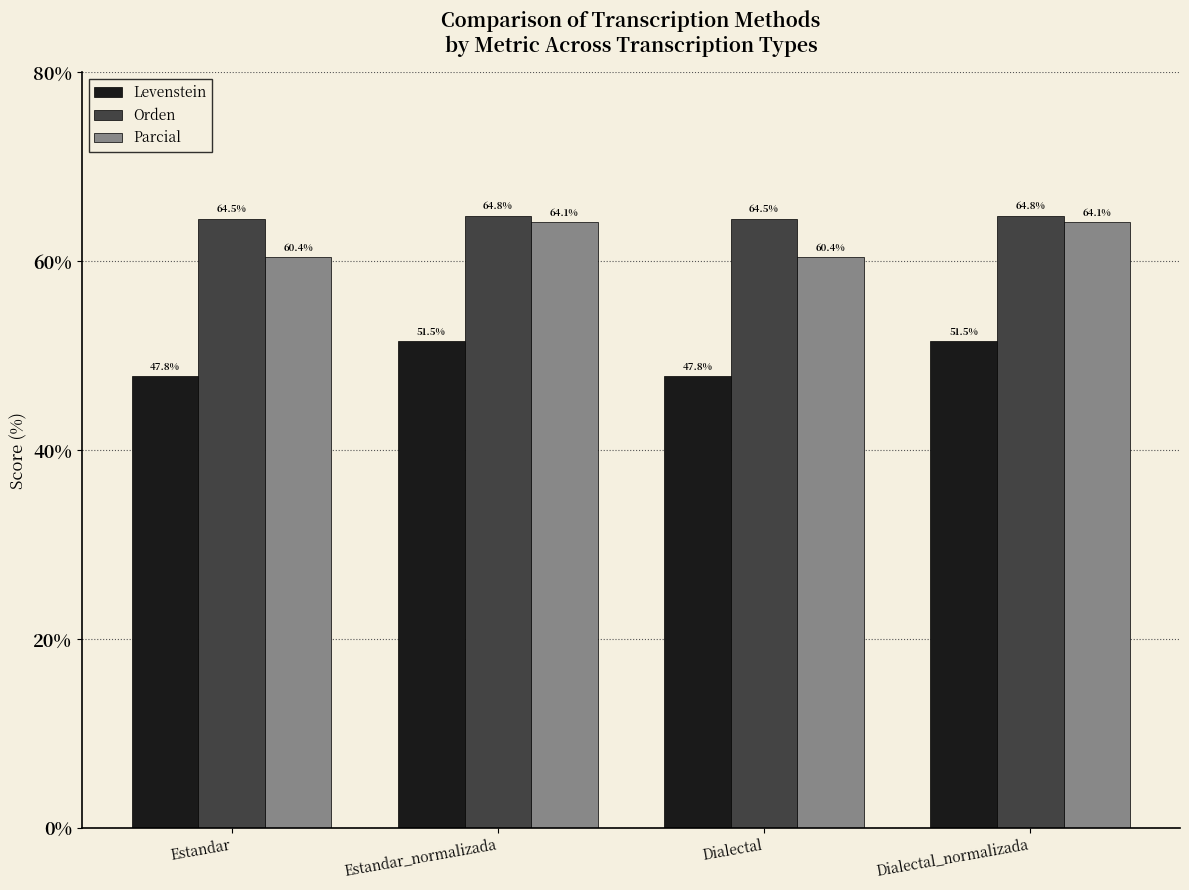

Is the value of Orden at Dialectal_normalizada greater than the value of Parcial at Estandar_normalizada?

Yes